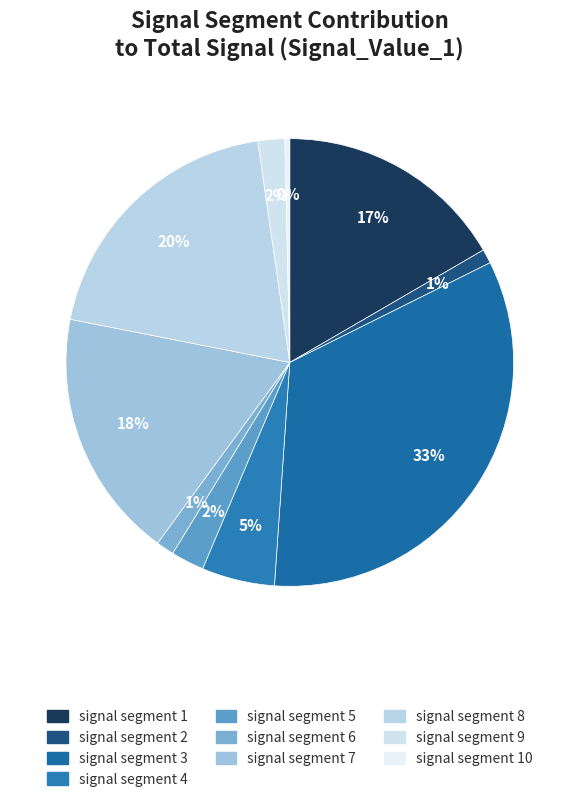

What is the total percentage of signal segment 9 and signal segment 8?

21.6%